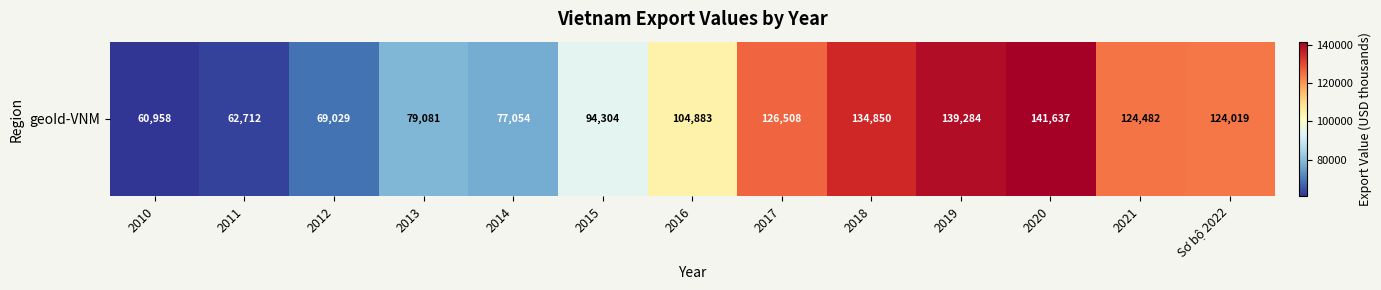

What is the minimum value shown in the chart?

60958